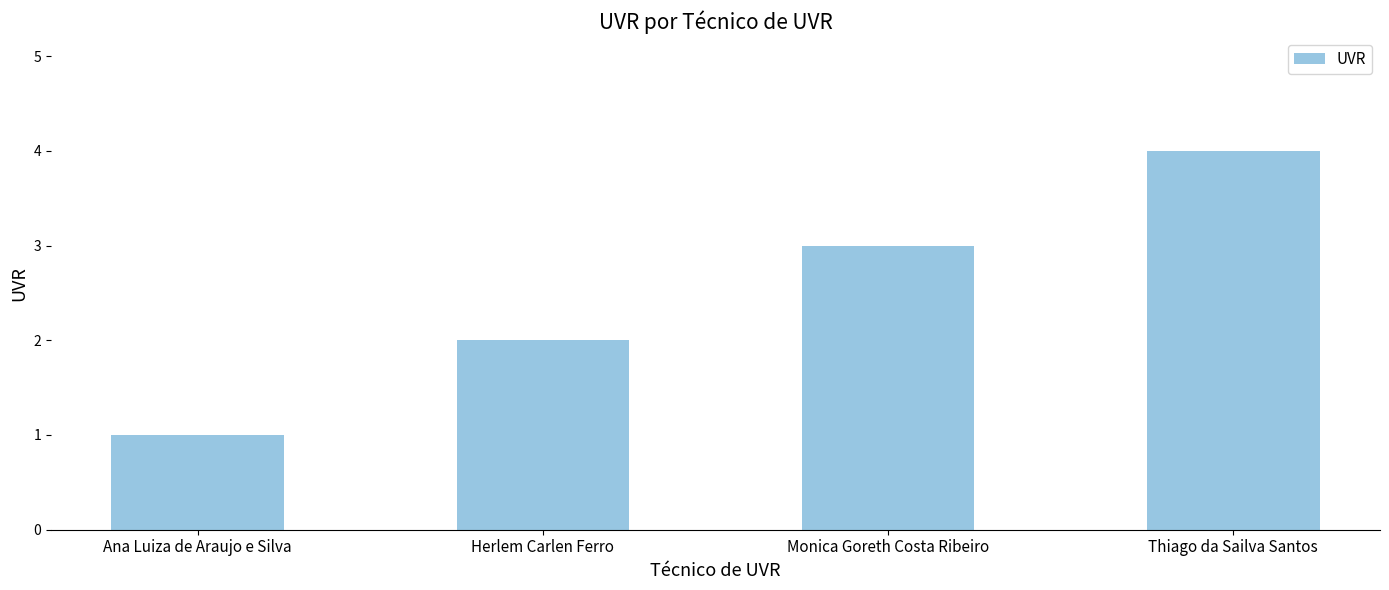

Reading left to right, transcribe all the data shown in this chart.

1	2	3	4